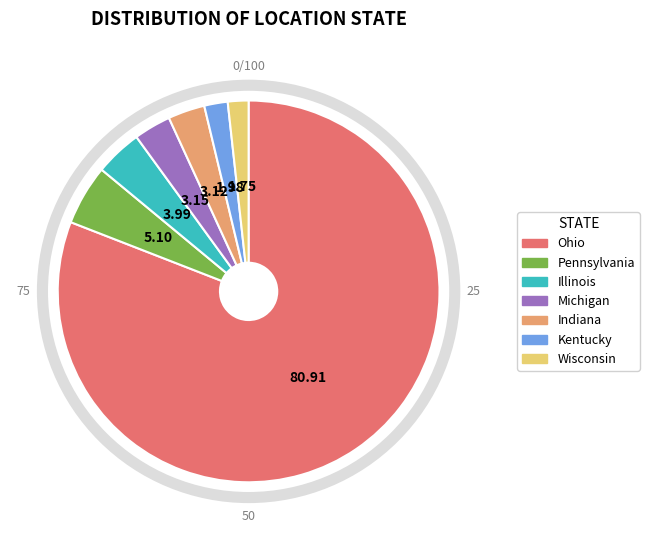

Which slice represents more than half of the pie?

Ohio